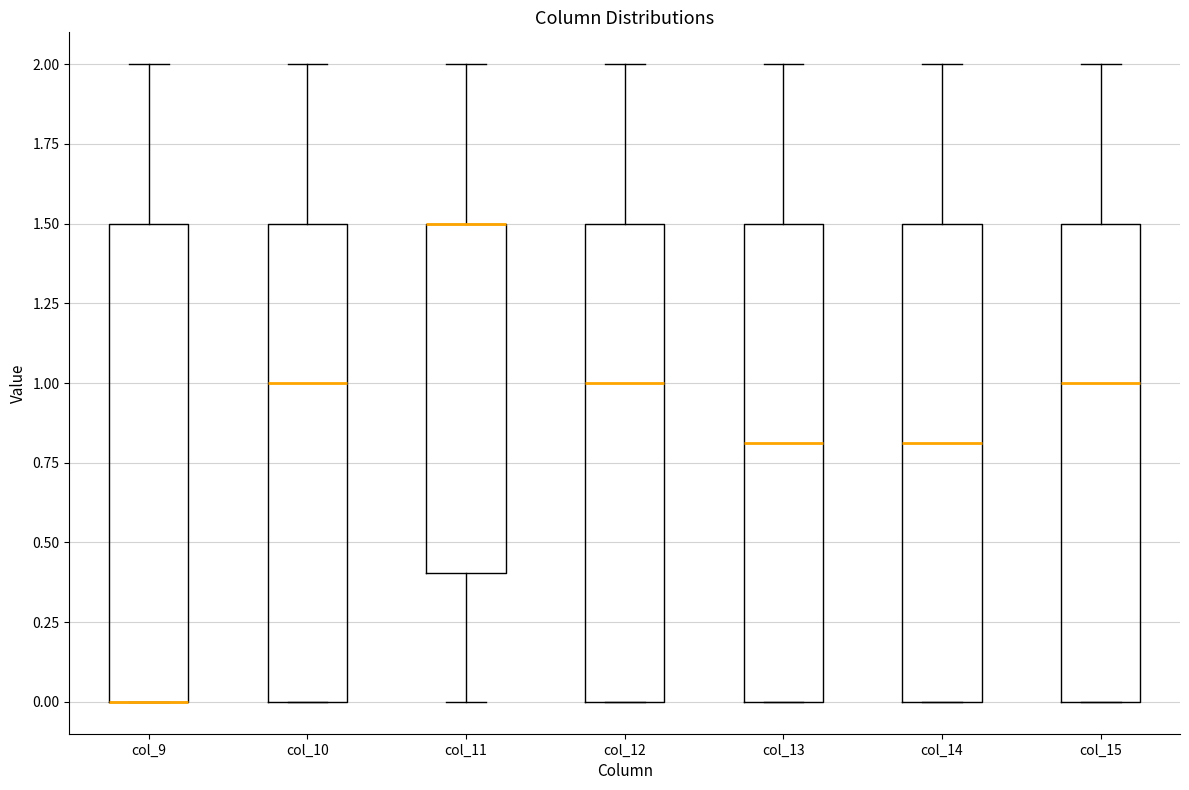

Reading left to right, transcribe this box plot: for each box, give where its median line is, the range the box spans, and where its two whiskers end, as read against the y-axis. The values are not printed on the chart, so give them approximately, as read against the axis.

col_9: median 0.0 (drawn on the box's lower edge), box 0.0 to 1.5, whiskers 0.0 to 2.0
col_10: median 1.0, box 0.0 to 1.5, whiskers 0.0 to 2.0
col_11: median 1.5 (drawn on the box's upper edge), box 0.4 to 1.5, whiskers 0.0 to 2.0
col_12: median 1.0, box 0.0 to 1.5, whiskers 0.0 to 2.0
col_13: median 0.8, box 0.0 to 1.5, whiskers 0.0 to 2.0
col_14: median 0.8, box 0.0 to 1.5, whiskers 0.0 to 2.0
col_15: median 1.0, box 0.0 to 1.5, whiskers 0.0 to 2.0